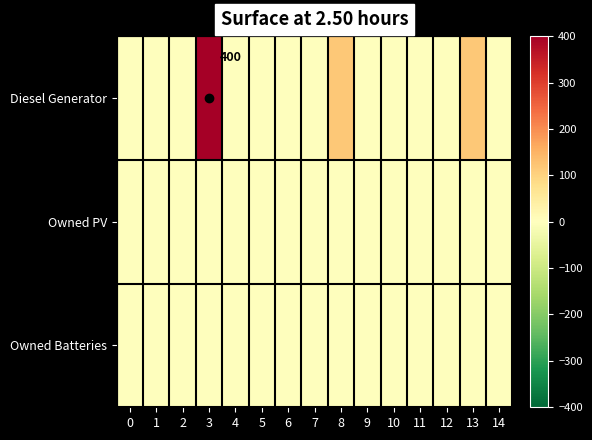

At how many categories does at least one series exceed 136?

1